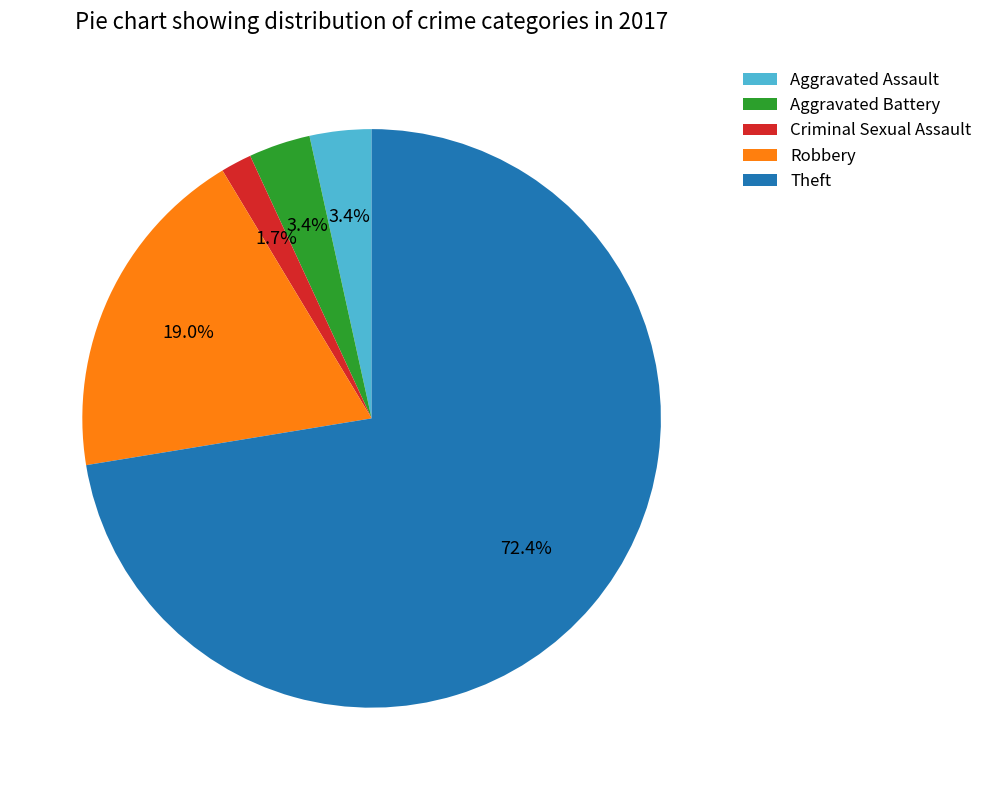

What percentage is the Theft slice, to the nearest percent?

72%